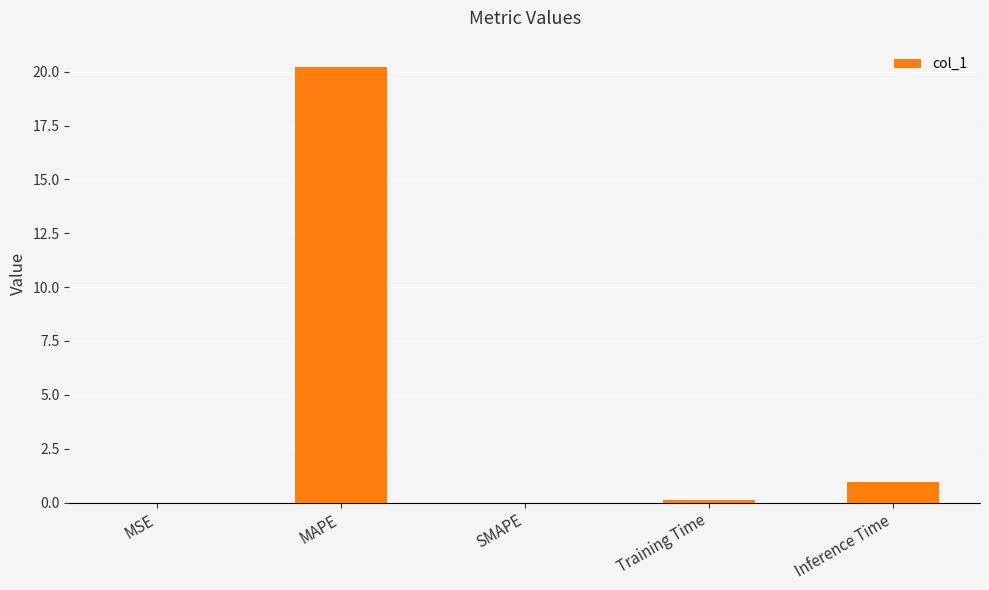

Is it true that the value at MSE is 0.0?

True